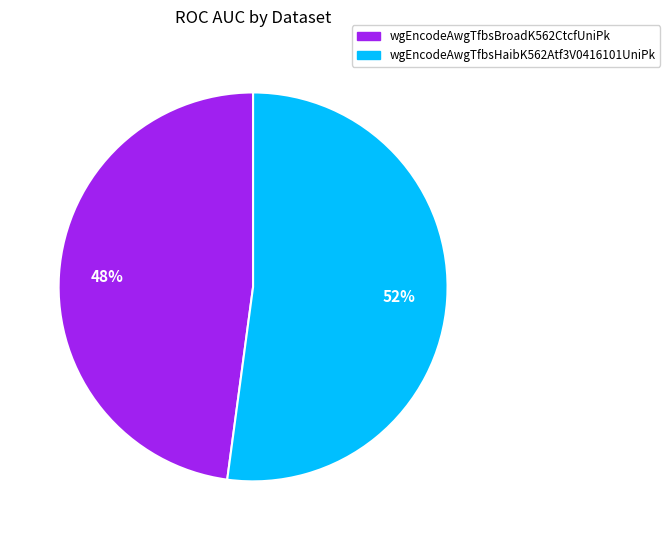

To the nearest percent, what is the difference between the largest and smallest slice percentages?

4%